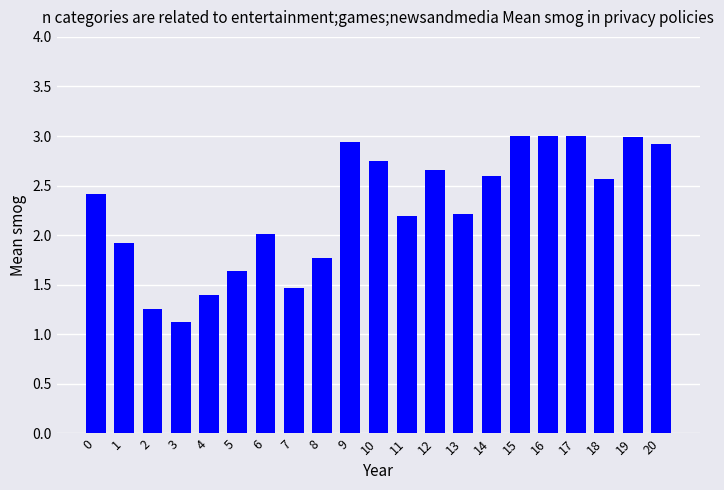

Between 5 and 3, which is larger?

5